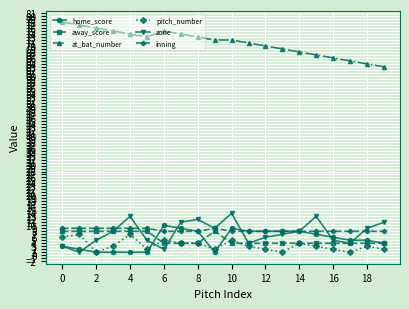

True or false: pitch_number and at_bat_number cross at least once.

False